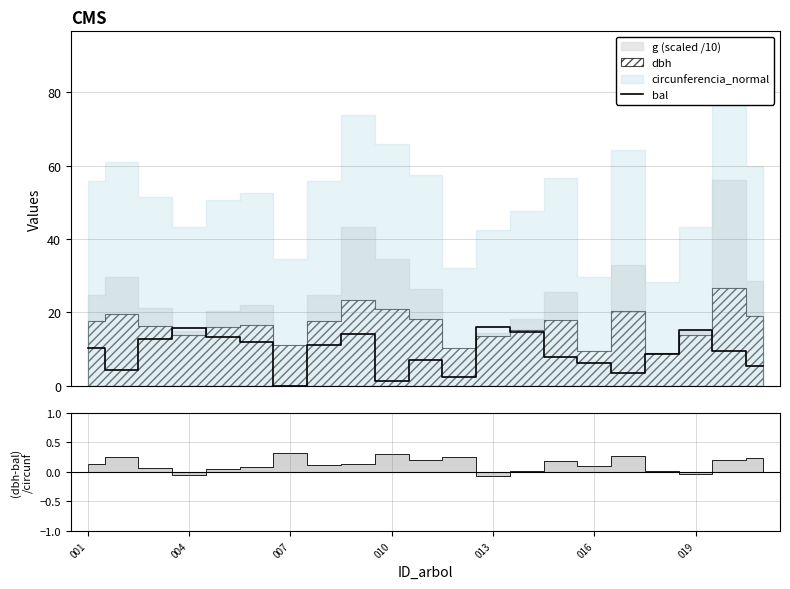

Approximately how many times larger is the value at 15 compared to 004?

1.4